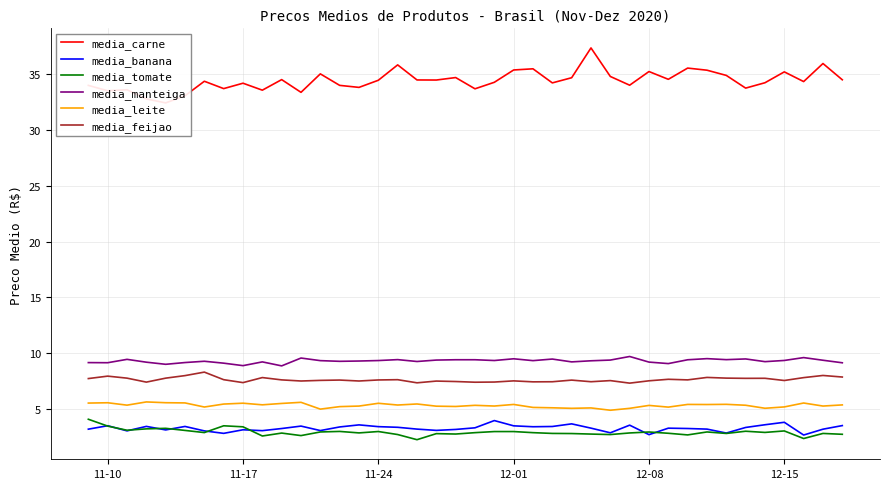

True or false: media_leite and media_tomate cross at least once.

False